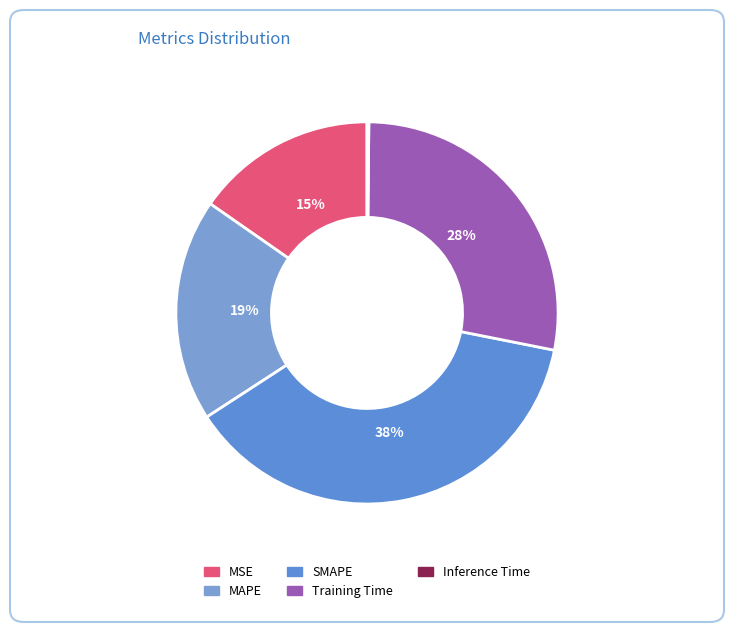

How many slices are in this pie chart?

5